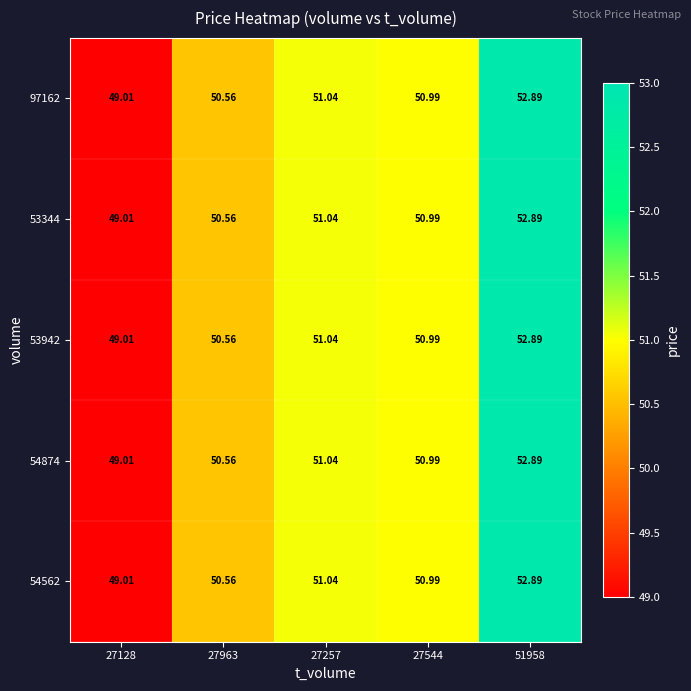

How many categories are shown in the chart?

5